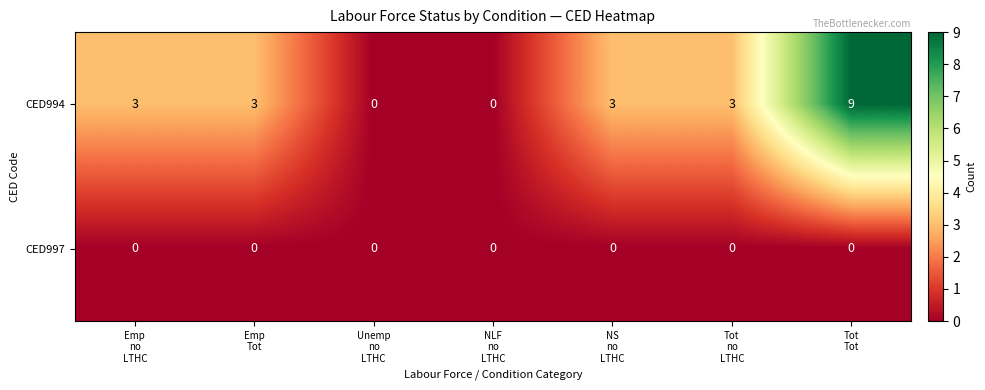

Which series has the widest spread of values?

CED994